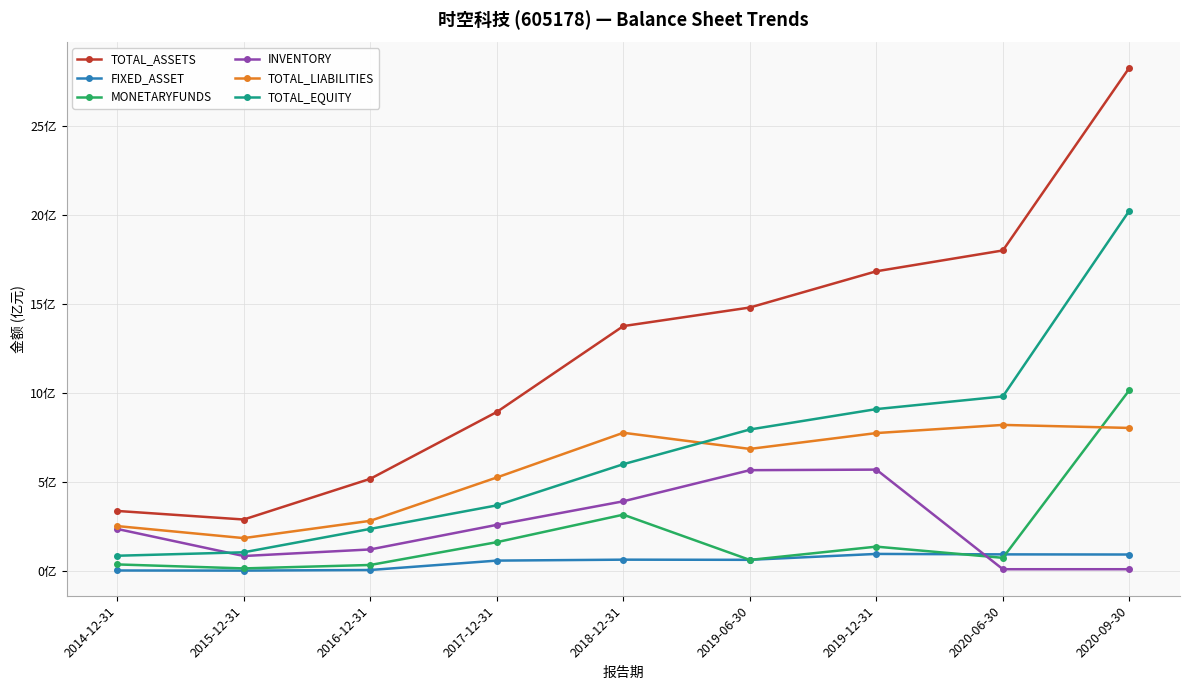

Which series has the largest range (max minus min)?

TOTAL_ASSETS